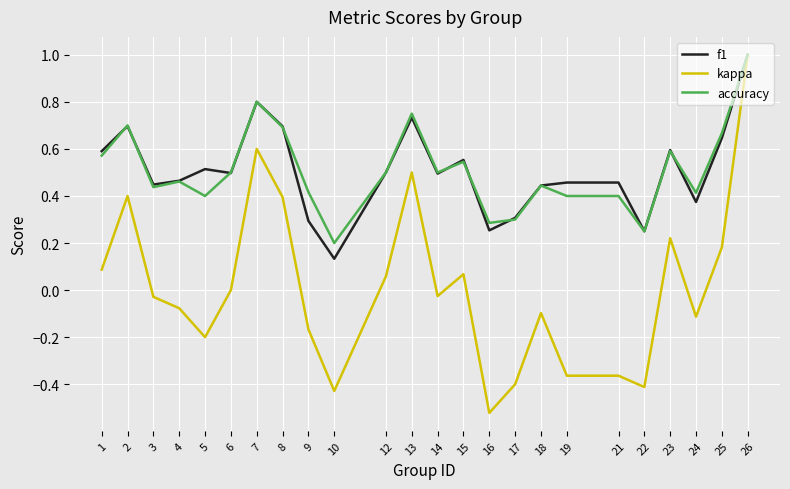

Which category has the highest value across all series?

26